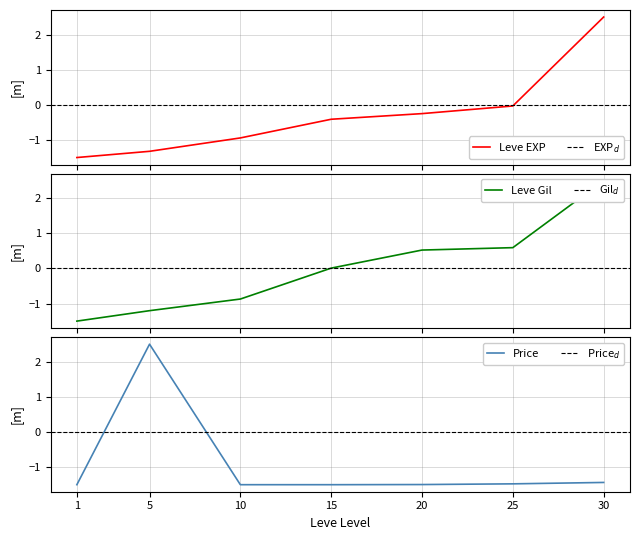

At which category does the chart reach its peak across all series?

30